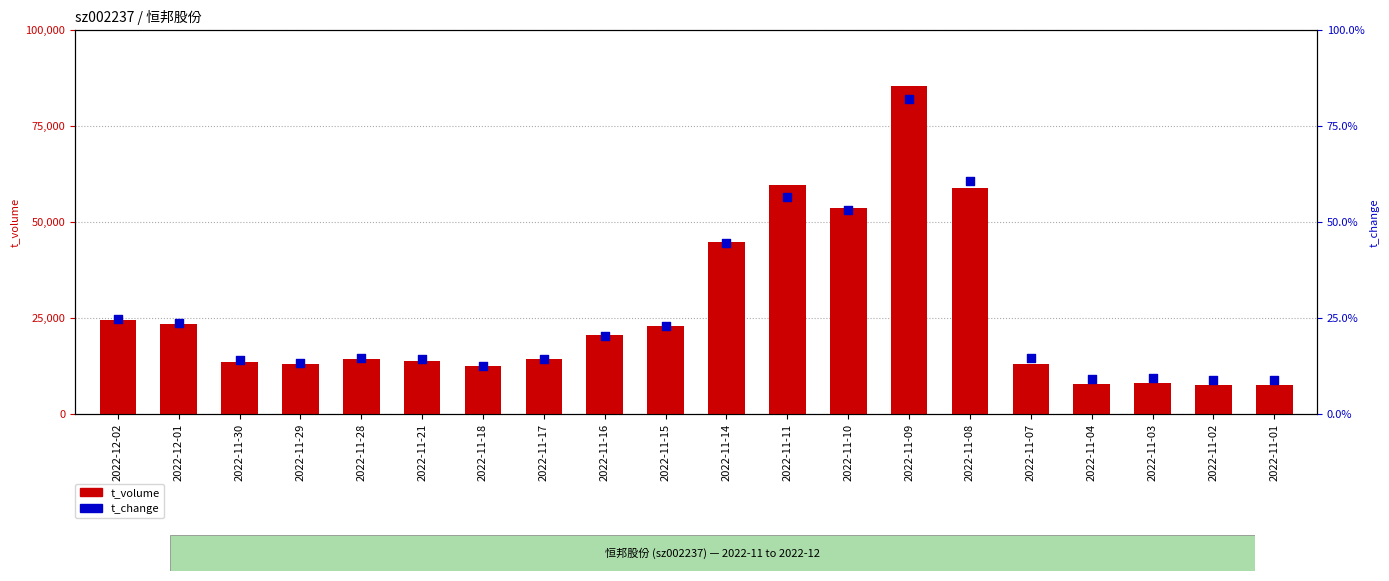

Which series has the largest total across all categories?

t_volume